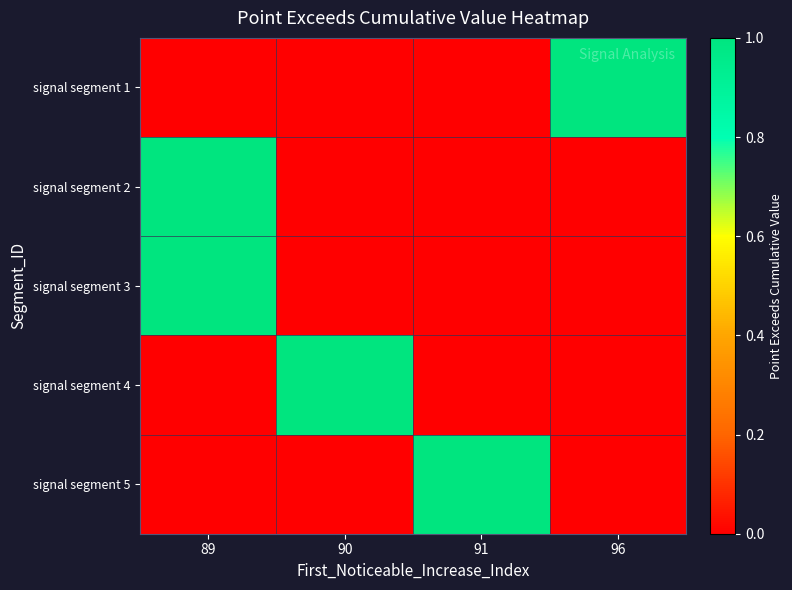

Which series has the widest spread of values?

signal segment 3